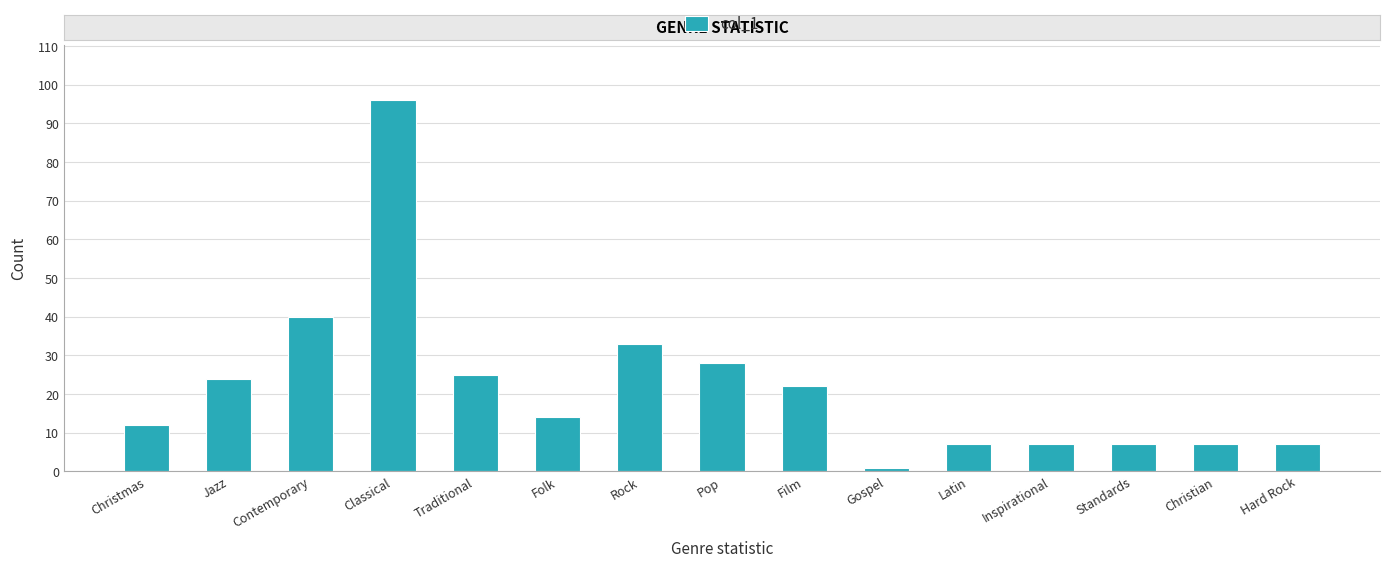

What is the label of the 14th bar from the right?

Jazz